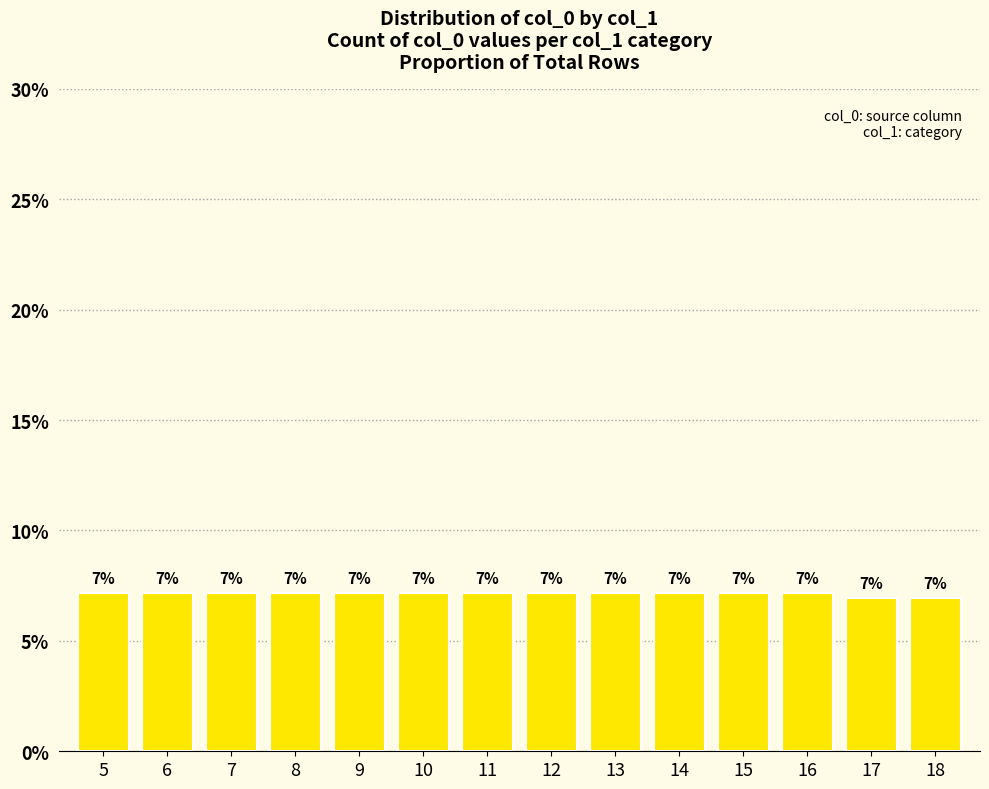

Read the value at 9.

7.2